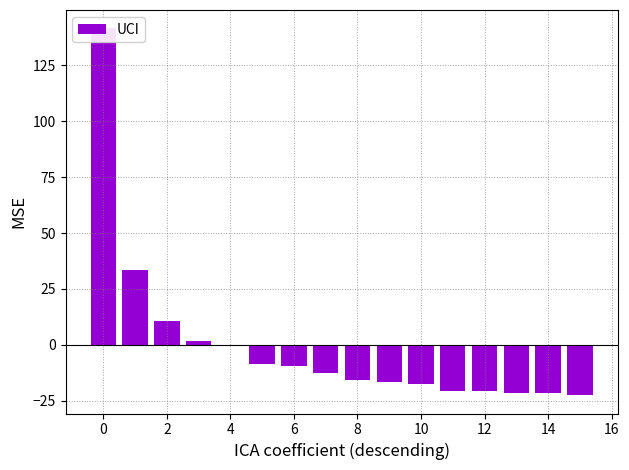

How many values are below zero?

12